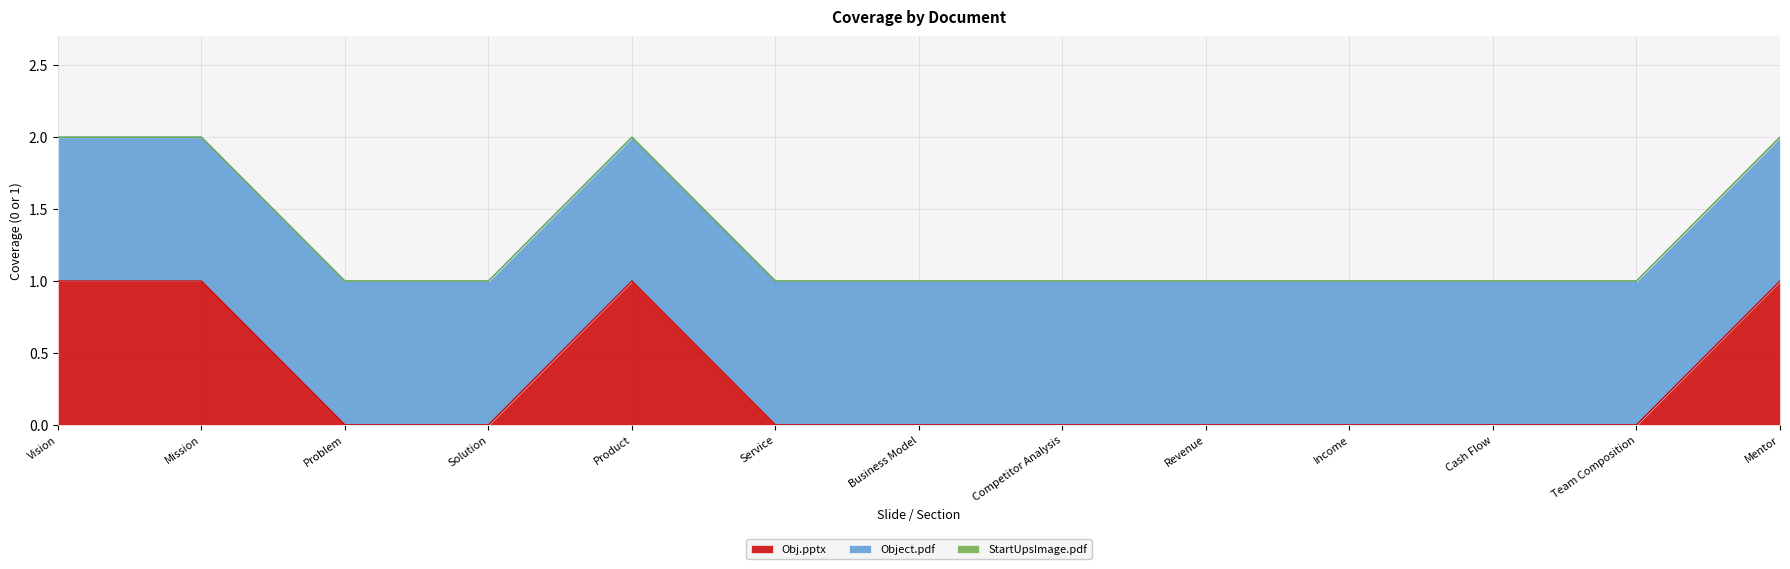

Reading right to left, list all the values displayed in this chart.

Obj.pptx: Mentor=1	Team Composition=0	Cash Flow=0	Income=0	Revenue=0	Competitor Analysis=0	Business Model=0	Service=0	Product=1	Solution=0	Problem=0	Mission=1	Vision=1
Object.pdf: Mentor=1	Team Composition=1	Cash Flow=1	Income=1	Revenue=1	Competitor Analysis=1	Business Model=1	Service=1	Product=1	Solution=1	Problem=1	Mission=1	Vision=1
StartUpsImage.pdf: Mentor=0	Team Composition=0	Cash Flow=0	Income=0	Revenue=0	Competitor Analysis=0	Business Model=0	Service=0	Product=0	Solution=0	Problem=0	Mission=0	Vision=0